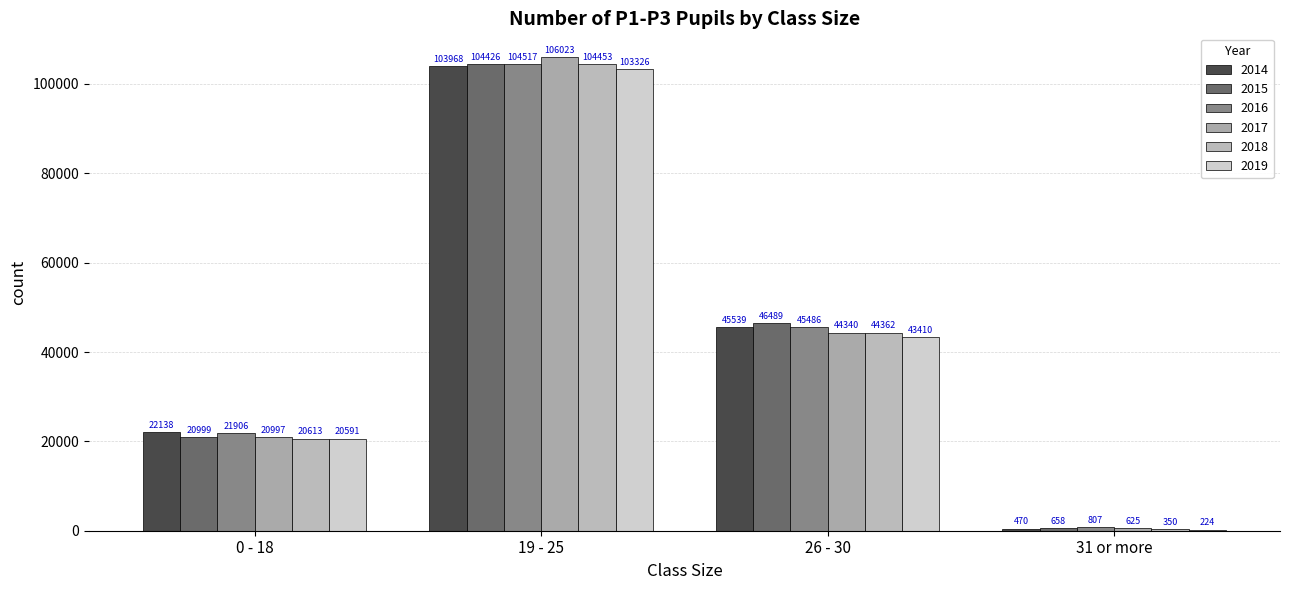

How many series are shown in this chart?

6